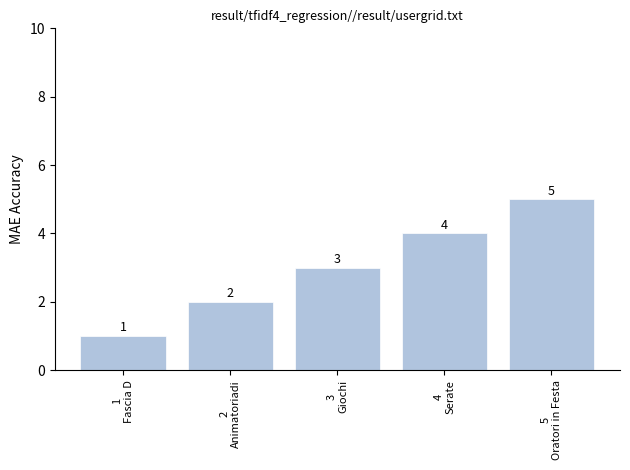

Rank the categories by value from highest to lowest.

5
Oratori in Festa, 4
Serate, 3
Giochi, 2
Animatoriadi, 1
Fascia D